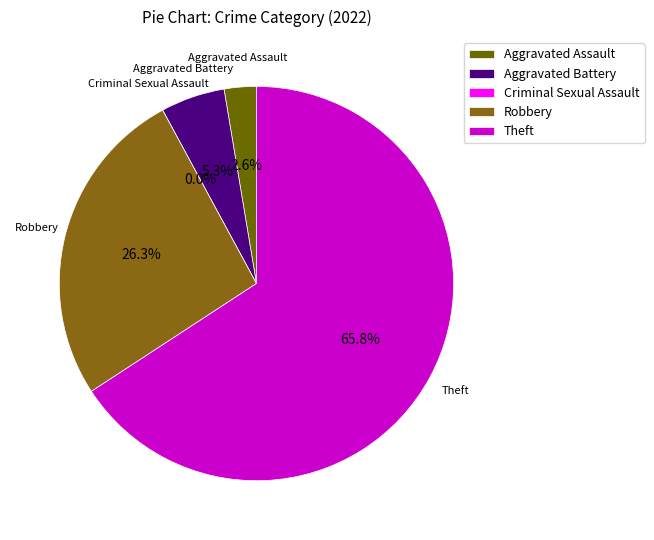

Between Criminal Sexual Assault and Robbery, which is larger?

Robbery